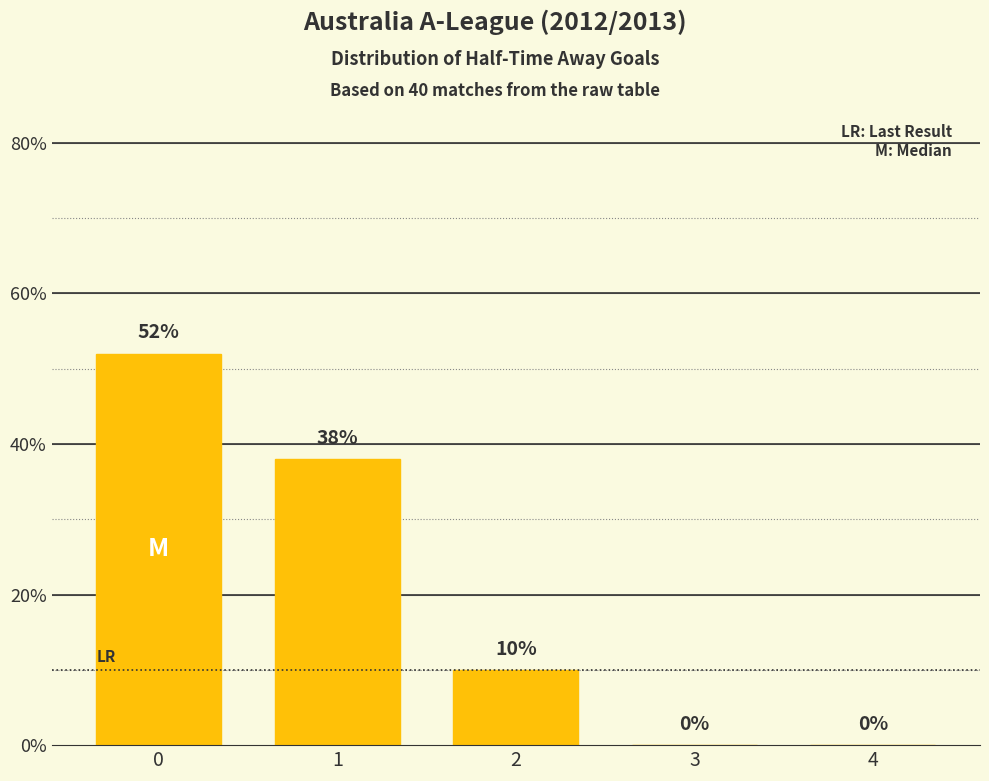

How many positive values are there?

3